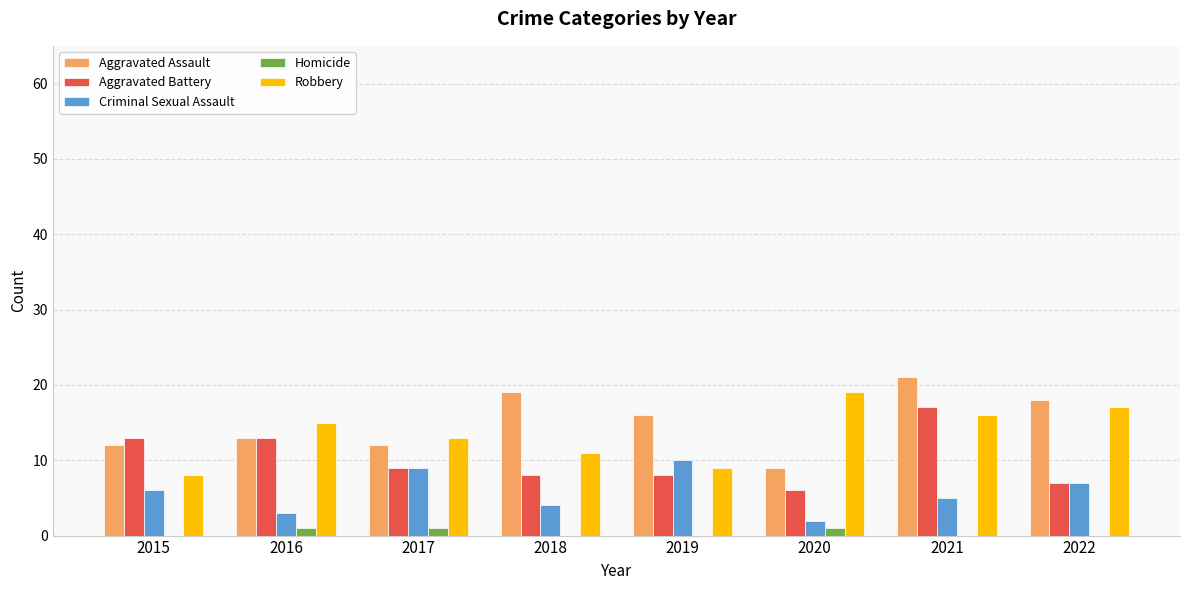

How many distinct data groups are displayed?

5